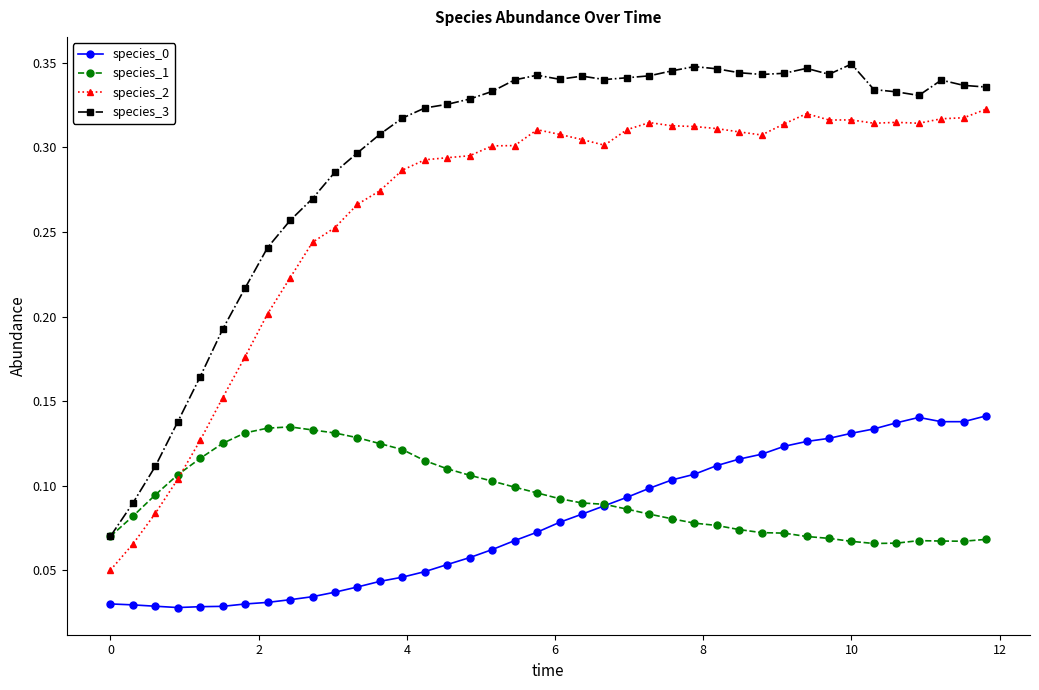

Count the species_2 values in the range 0 to 1.

40